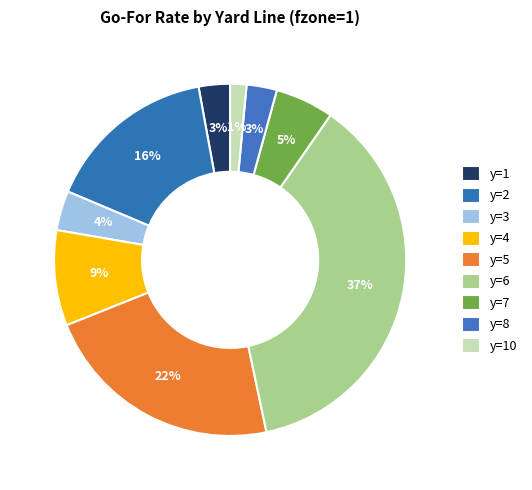

How many segments does this pie chart have?

9